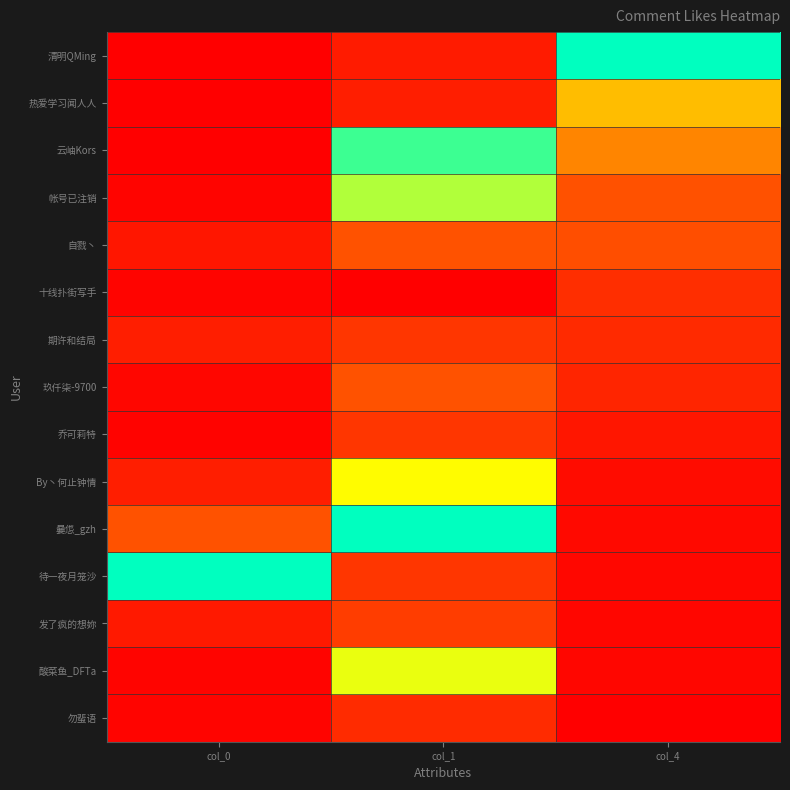

What is the difference between the highest and lowest values at col_1?

1.0